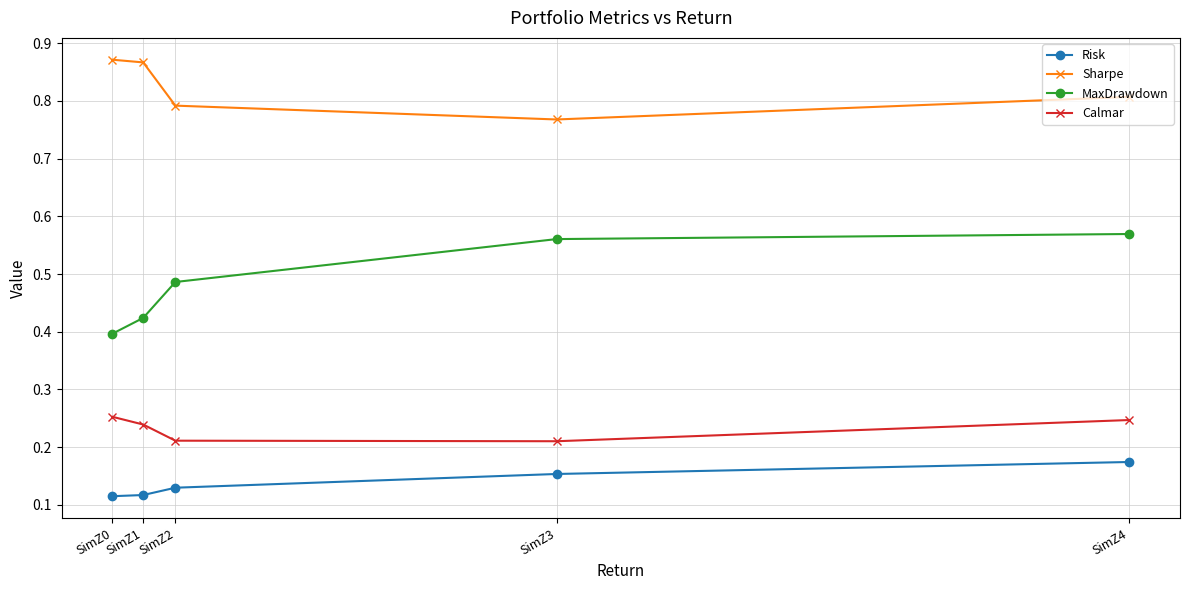

How many data points does each series have?

5